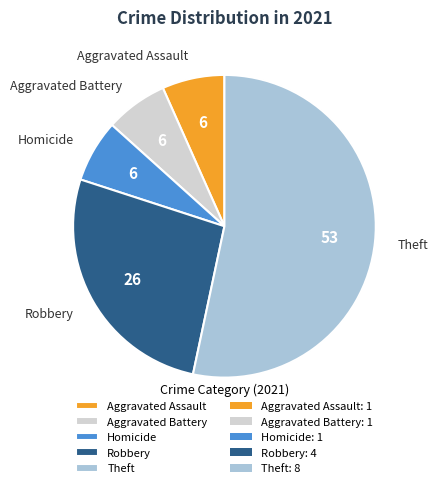

True or false: Aggravated Battery accounts for 7% of the total.

True